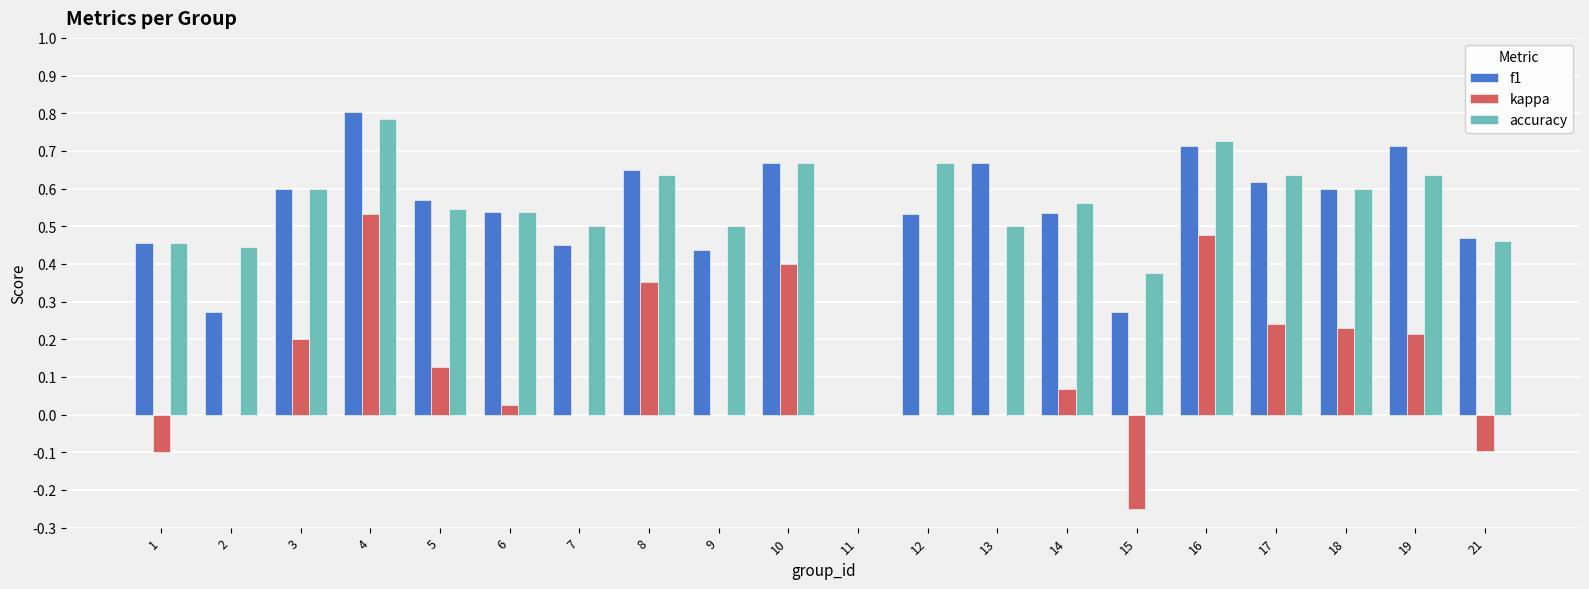

How many values in the f1 series exceed 0?

19